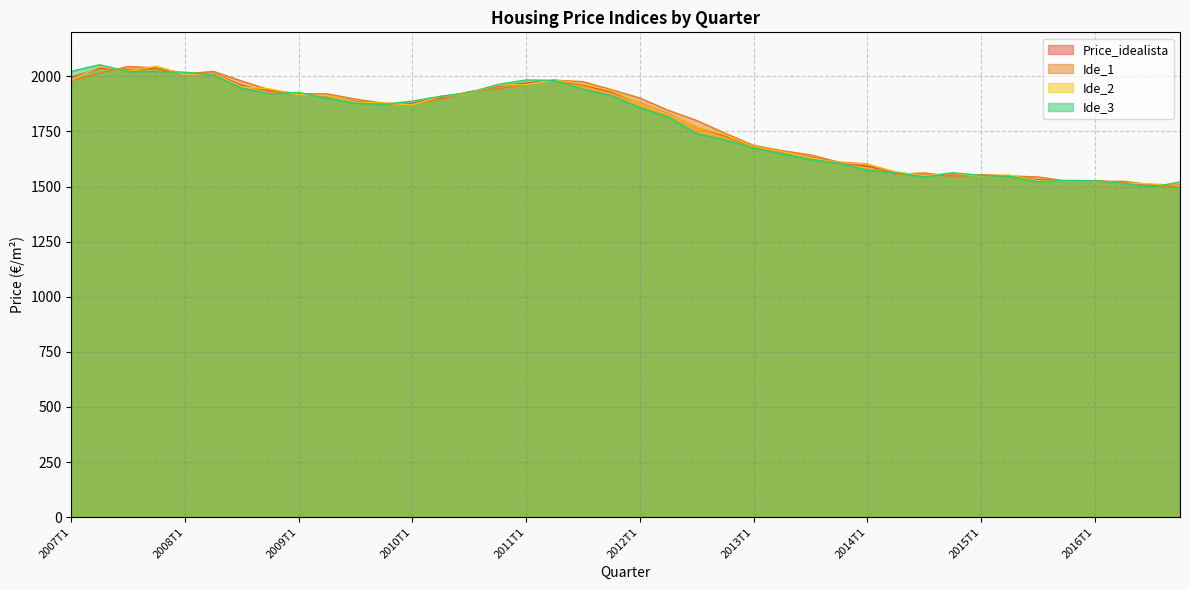

In Ide_1, how many points are higher than both neighbors (excluding endpoints)?

5